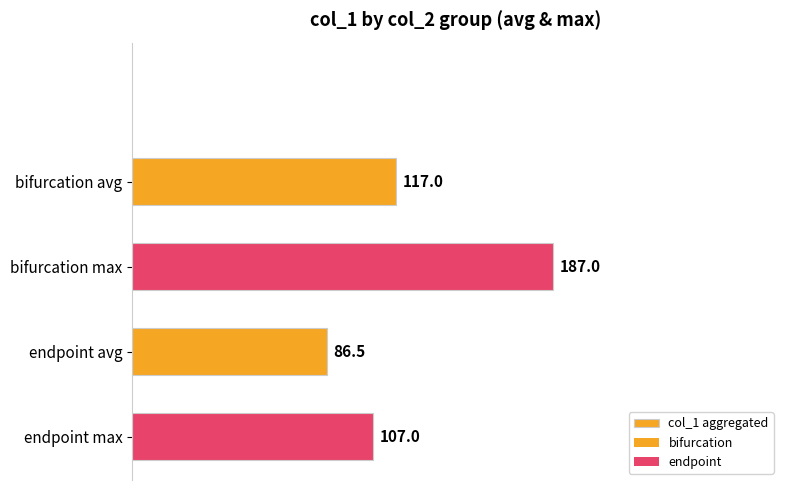

Rank the categories by value from lowest to highest.

endpoint avg, endpoint max, bifurcation avg, bifurcation max